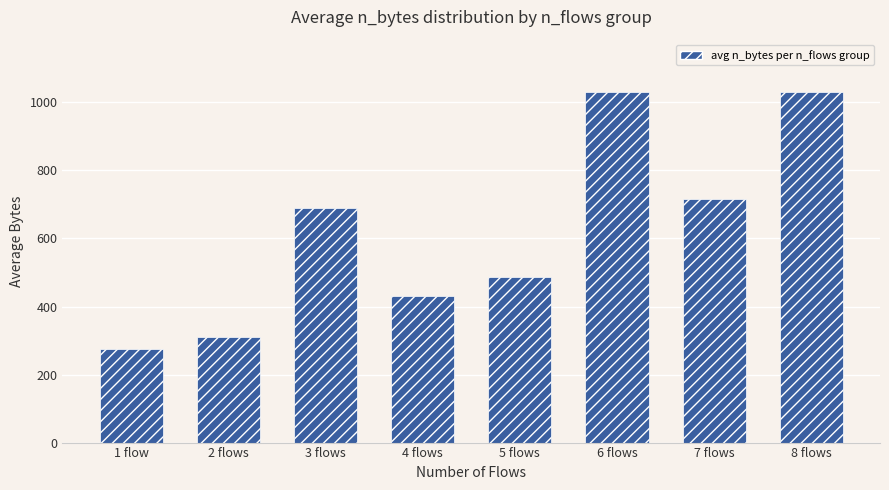

Which category has the lowest value across all series?

1 flow